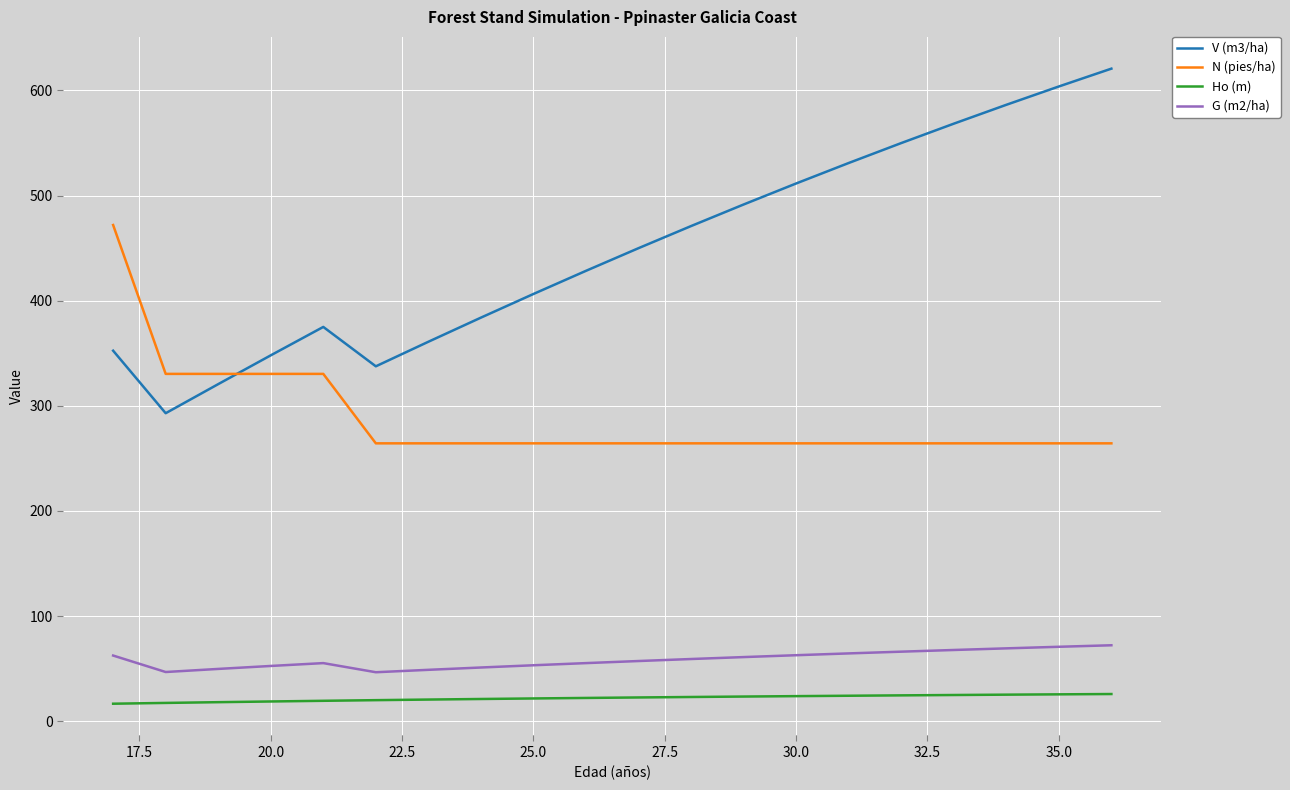

What is the sum of all G (m2/ha) values?

1172.6